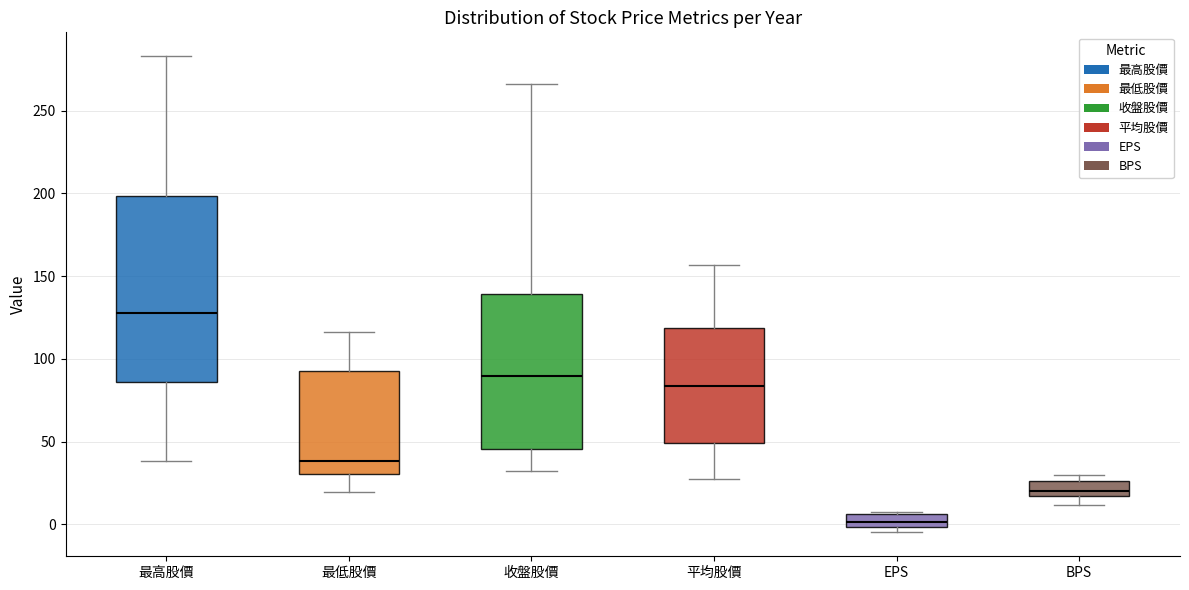

Comparing the boxes themselves (not the whiskers), which one is the tallest?

最高股價